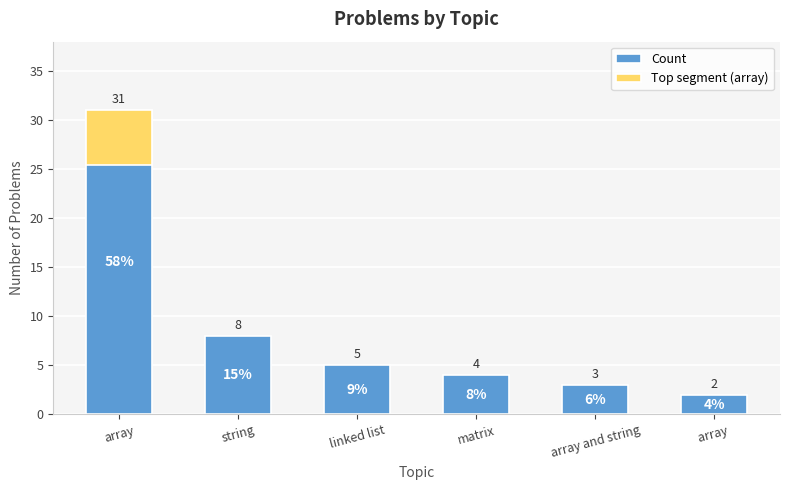

The chart shows a value of 1 at array . True or false?

False